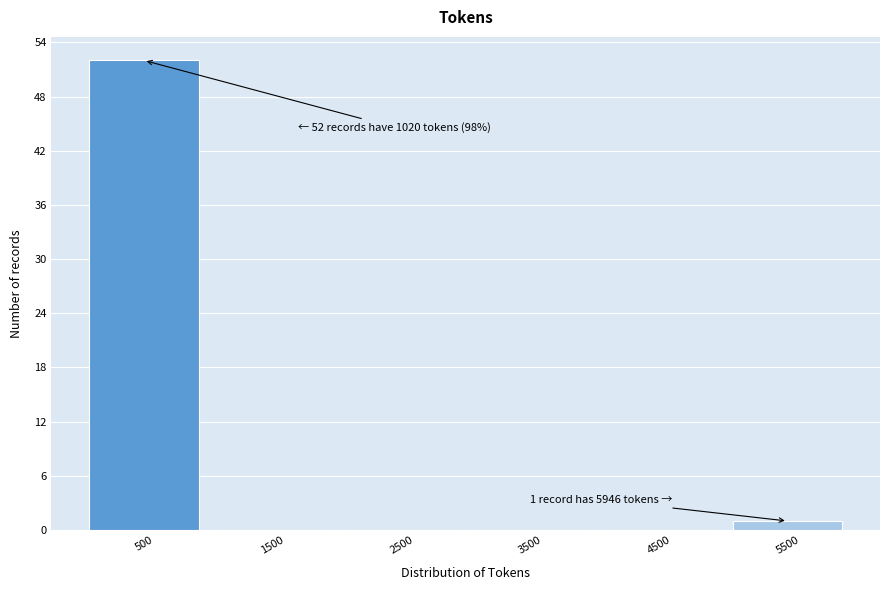

Reading right to left, list all the values displayed in this chart.

5500=1	4500=0	3500=0	2500=0	1500=0	500=52